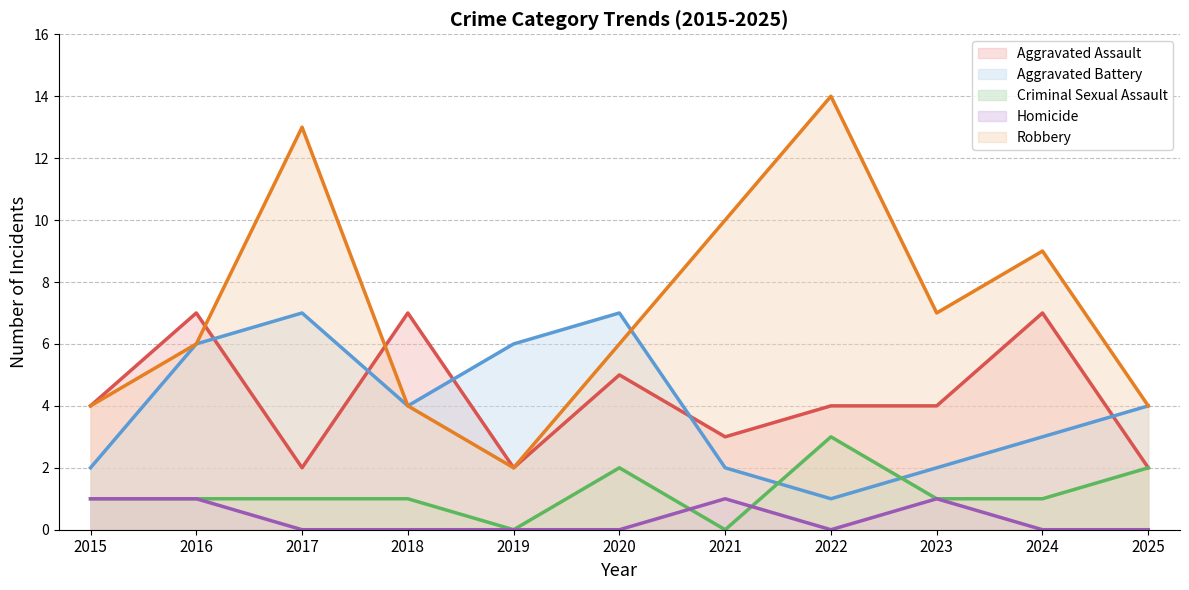

Which category has the lowest value across all series?

2019